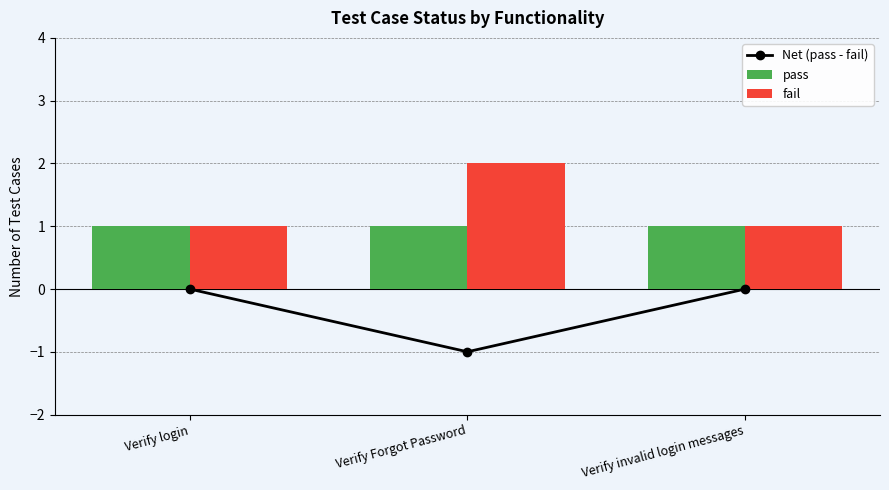

What is the spread (max minus min) of values at Verify login?

1